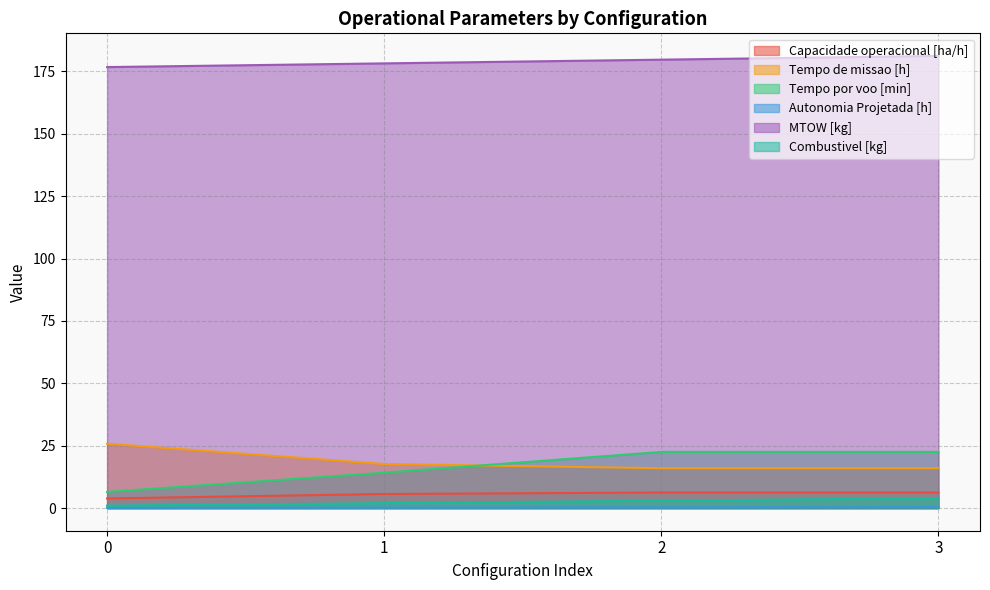

In Capacidade operacional [ha/h], how many points are higher than both neighbors (excluding endpoints)?

1